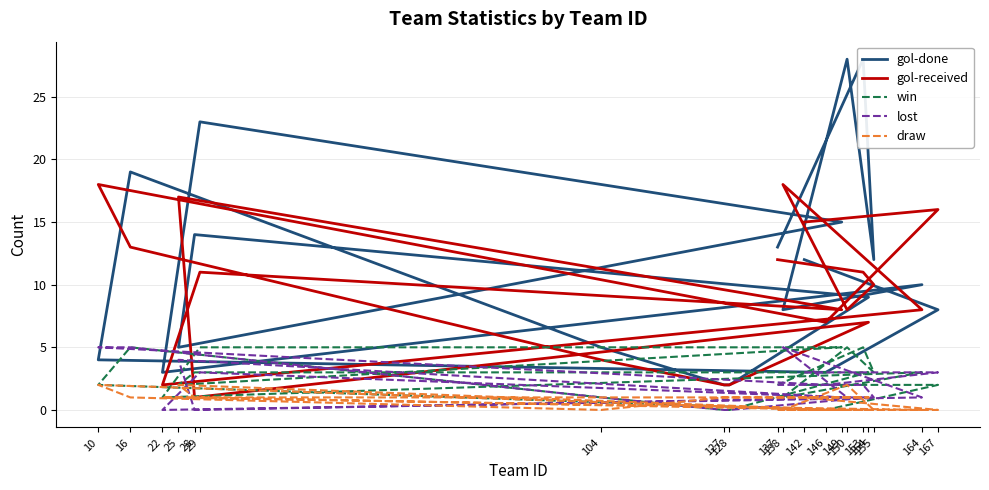

Rank the series by their maximum value, from lowest to highest.

draw, win, lost, gol-received, gol-done